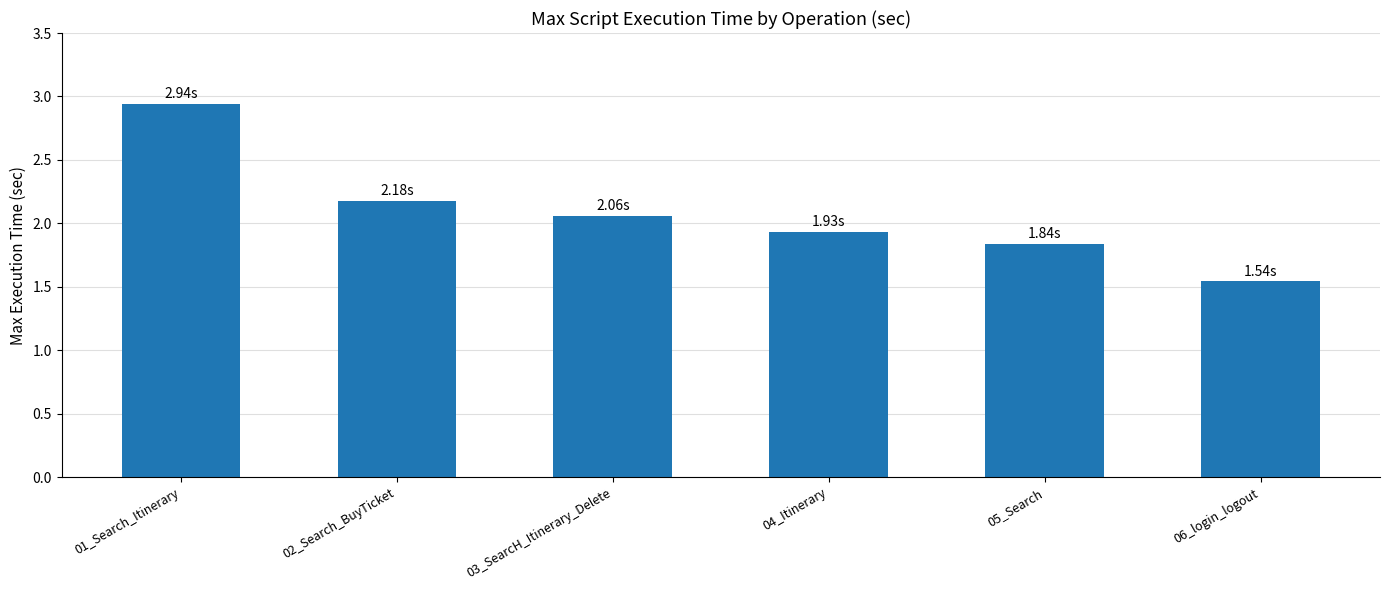

What is the label of the 2nd bar from the left?

02_Search_BuyTicket